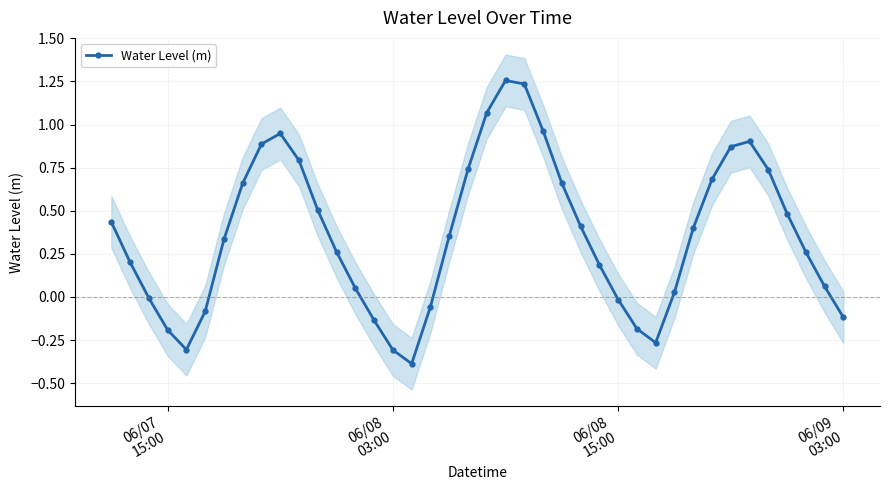

Reading right to left, list all the values displayed in this chart.

-0.1	0.1	0.3	0.5	0.7	0.9	0.9	0.7	0.4	0.0	-0.3	-0.2	-0.0	0.2	0.4	0.7	1.0	1.2	1.3	1.1	0.7	0.4	-0.1	-0.4	-0.3	-0.1	0.1	0.3	0.5	0.8	0.9	0.9	0.7	0.3	-0.1	-0.3	-0.2	-0.0	0.2	0.4